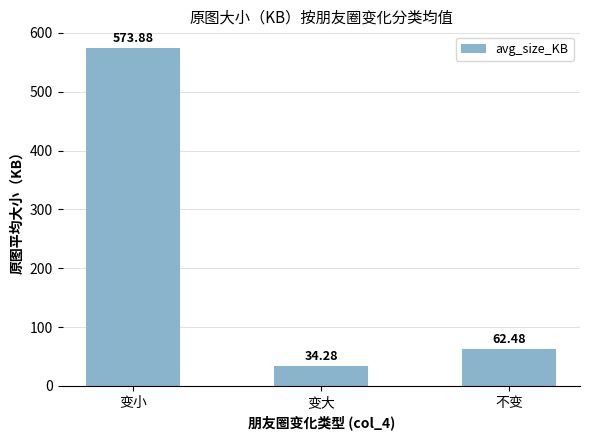

Rank the categories by value from lowest to highest.

变大, 不变, 变小